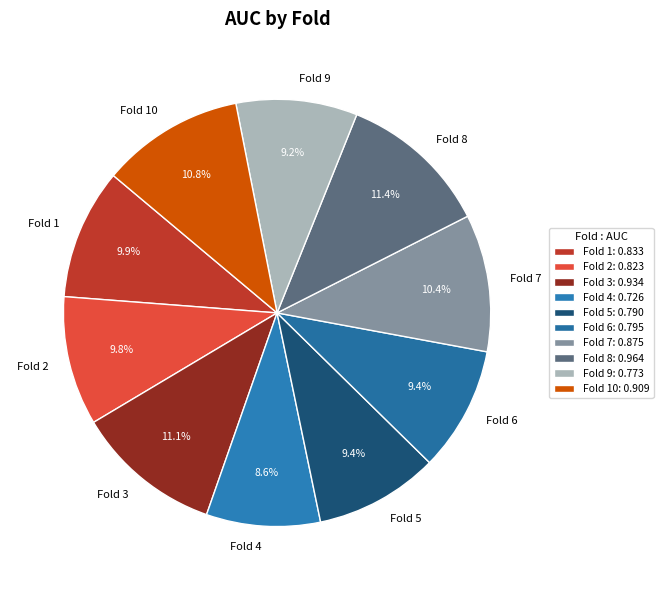

What percentage is NOT represented by Fold 3?

88.9%